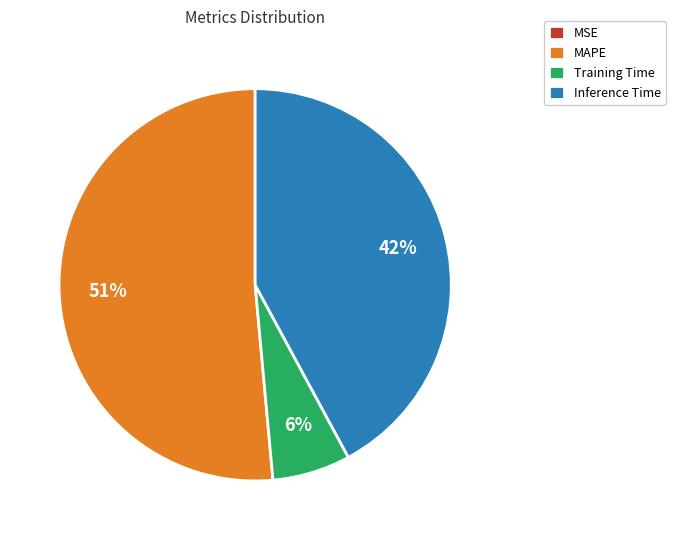

What is the majority slice?

MAPE